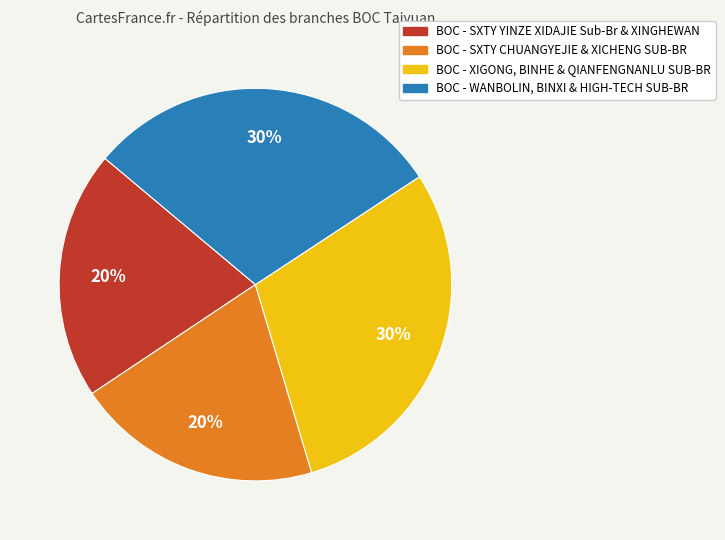

Which has a higher value, BOC - XIGONG, BINHE & QIANFENGNANLU SUB-BR or BOC - SXTY CHUANGYEJIE & XICHENG SUB-BR?

BOC - XIGONG, BINHE & QIANFENGNANLU SUB-BR